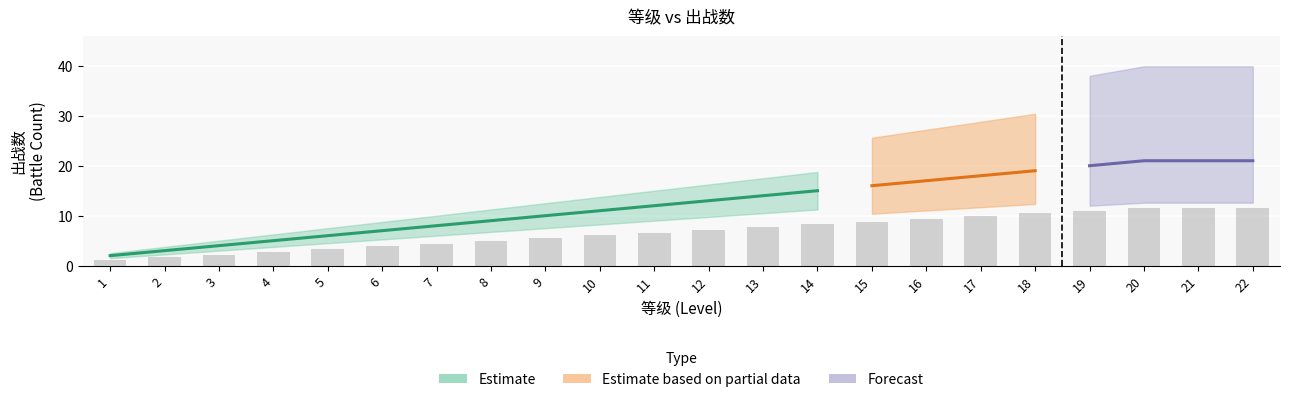

Does the chart contain stacked bars?

No